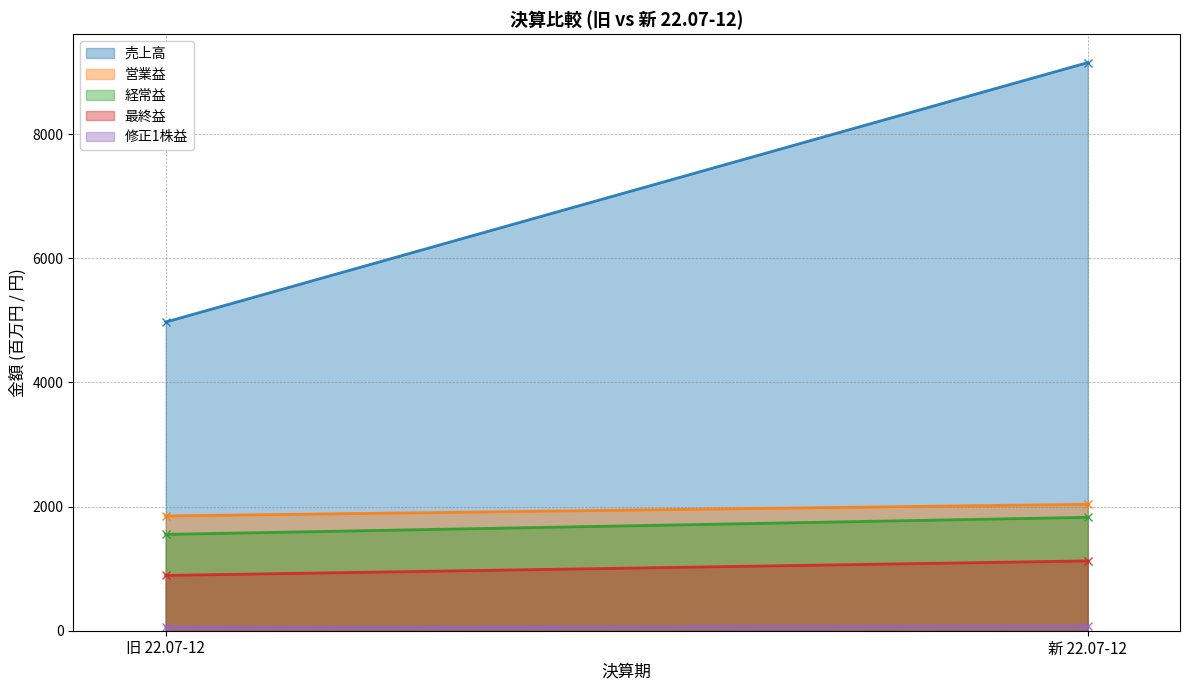

What is the spread (max minus min) of values at 旧 22.07-12?

4916.5